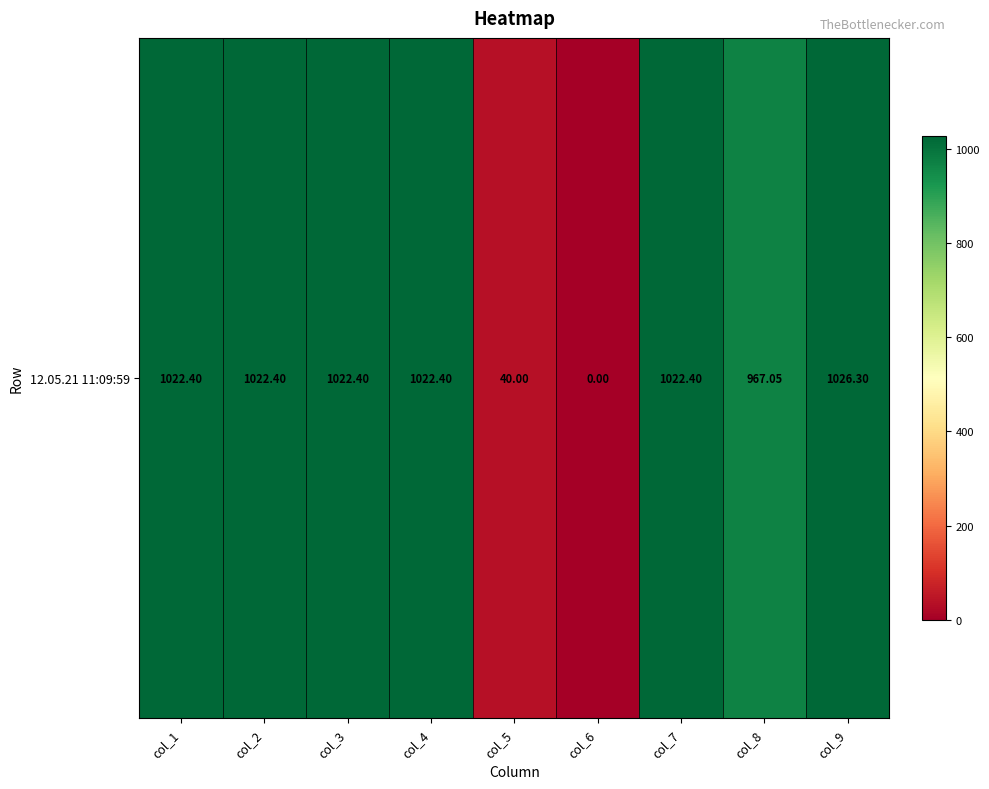

What is the average value?

793.9